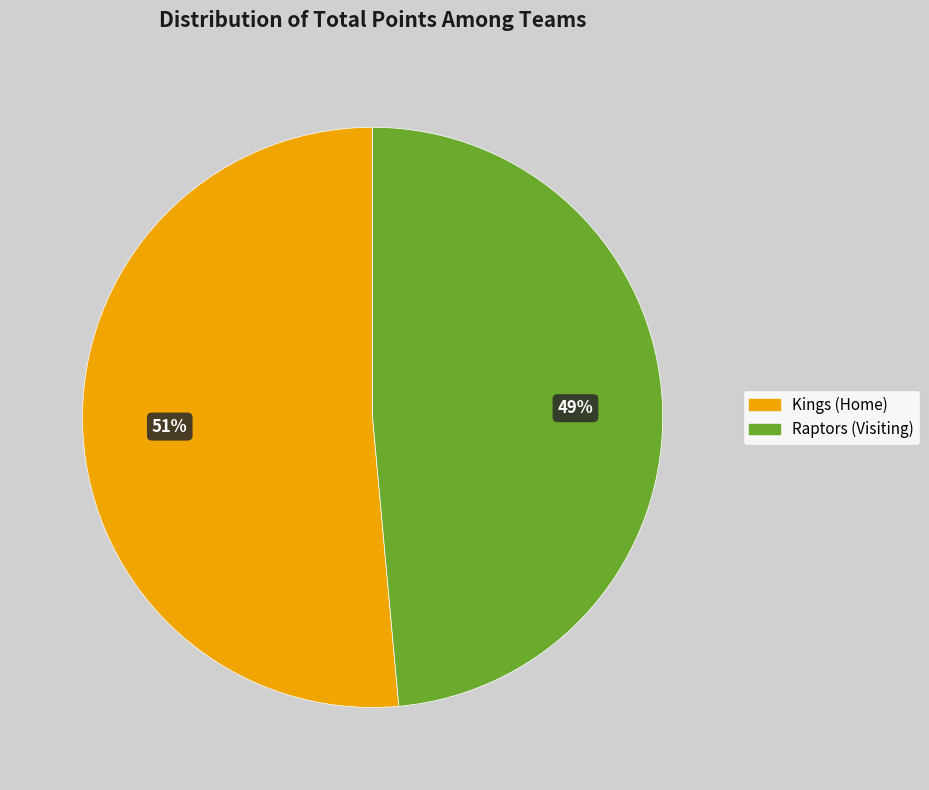

How many segments does this pie chart have?

2